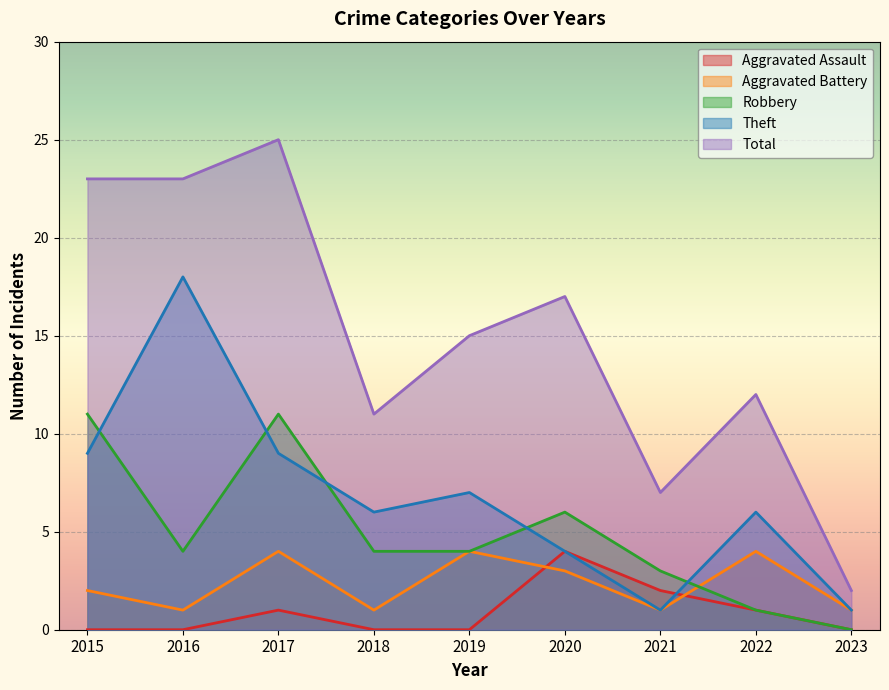

How many categories are shown in the chart?

9